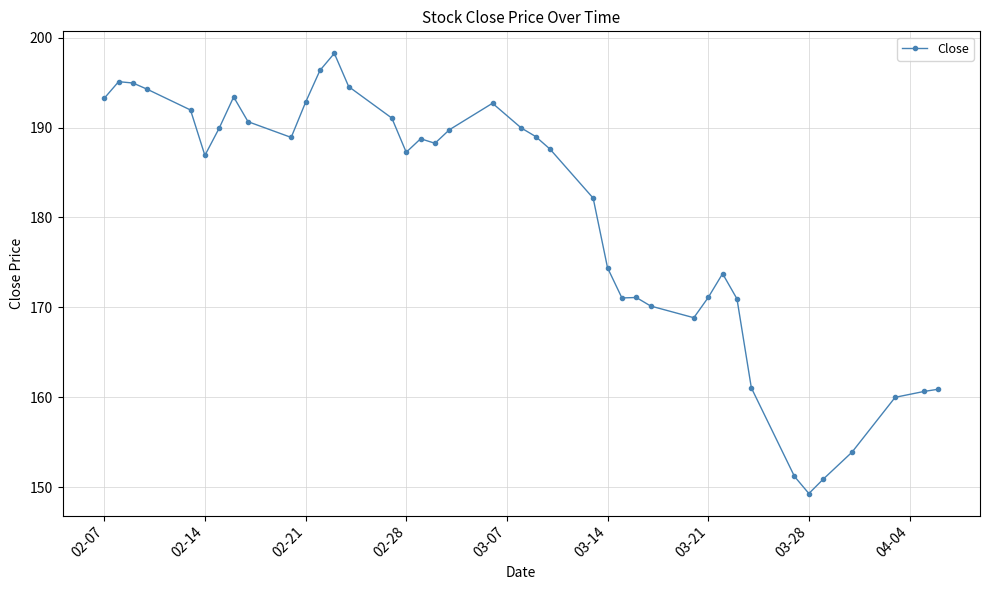

True or false: the data has more than 2 interior local peaks.

True